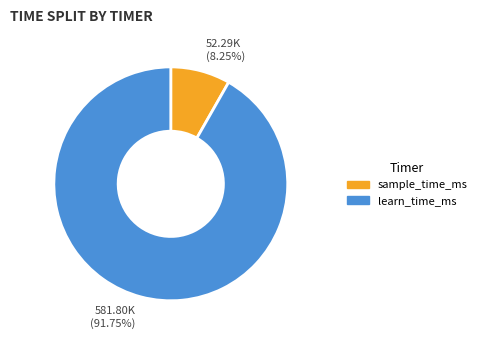

Approximately how many times larger is the value at learn_time_ms compared to sample_time_ms?

11.1